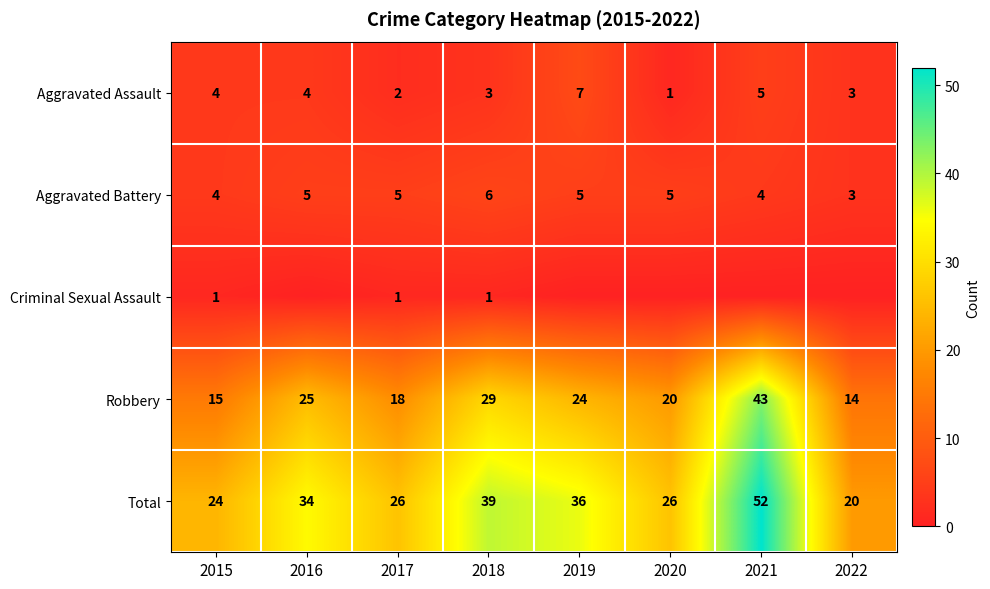

How many Aggravated Assault values are between 3 and 5?

5